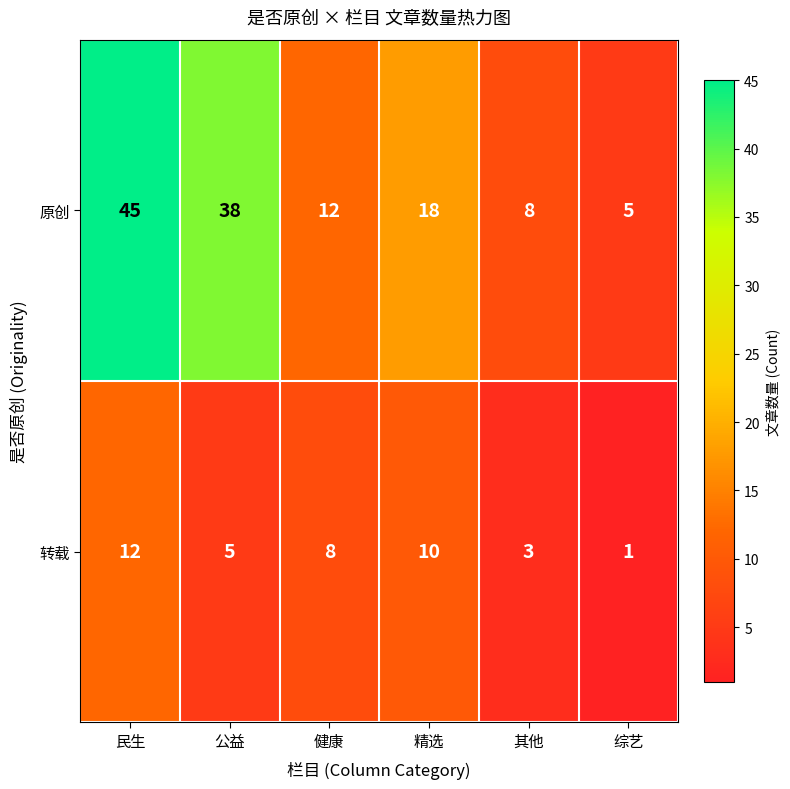

Reading left to right, extract all data points from this chart.

原创: 45	38	12	18	8	5
转载: 12	5	8	10	3	1